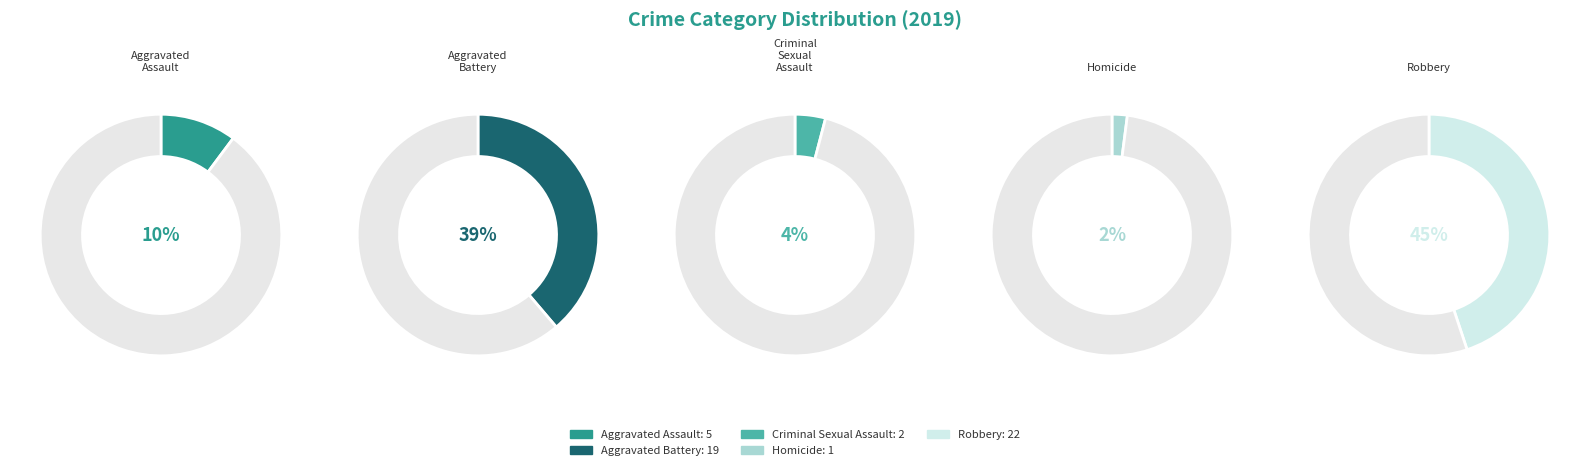

Is there a majority slice in this chart?

No